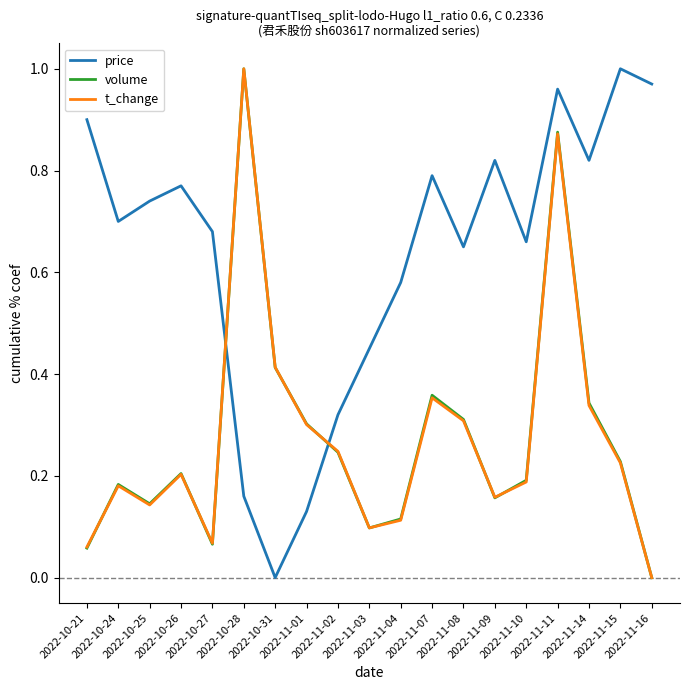

True or false: price and volume cross at least once.

True